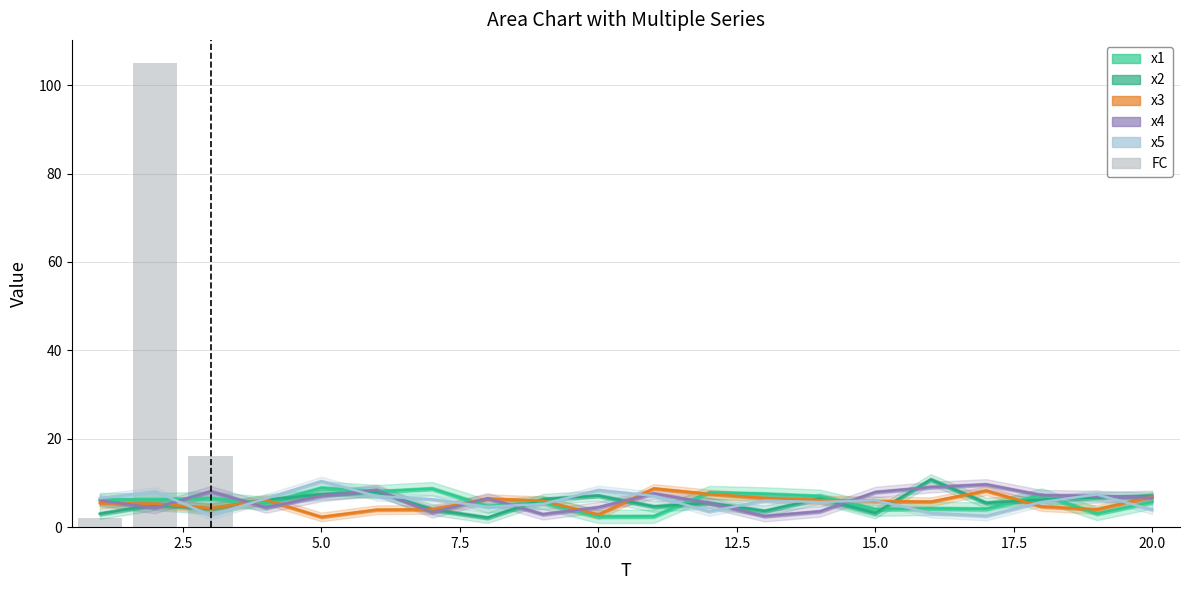

How many data points in x3 are less than 5?

7